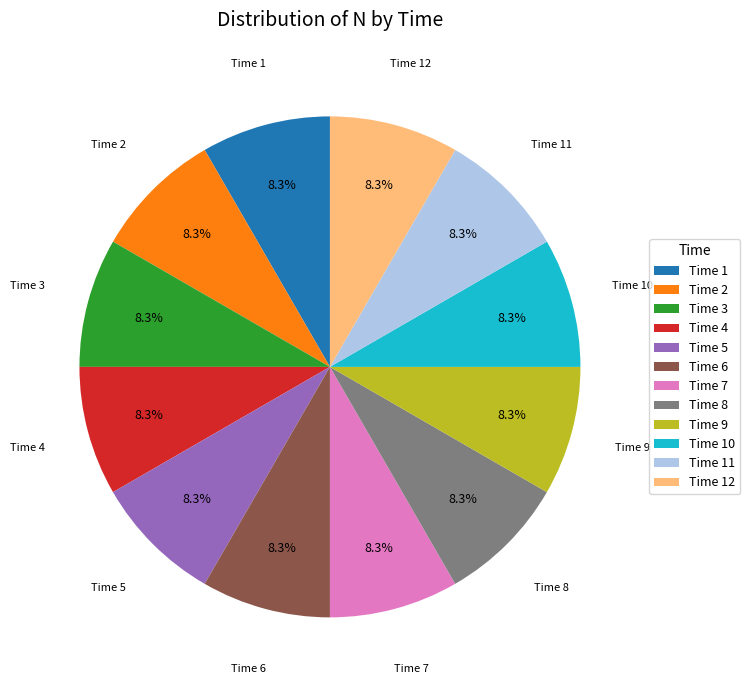

Combined, what portion of the pie is Time 12 and Time 7?

16.7%